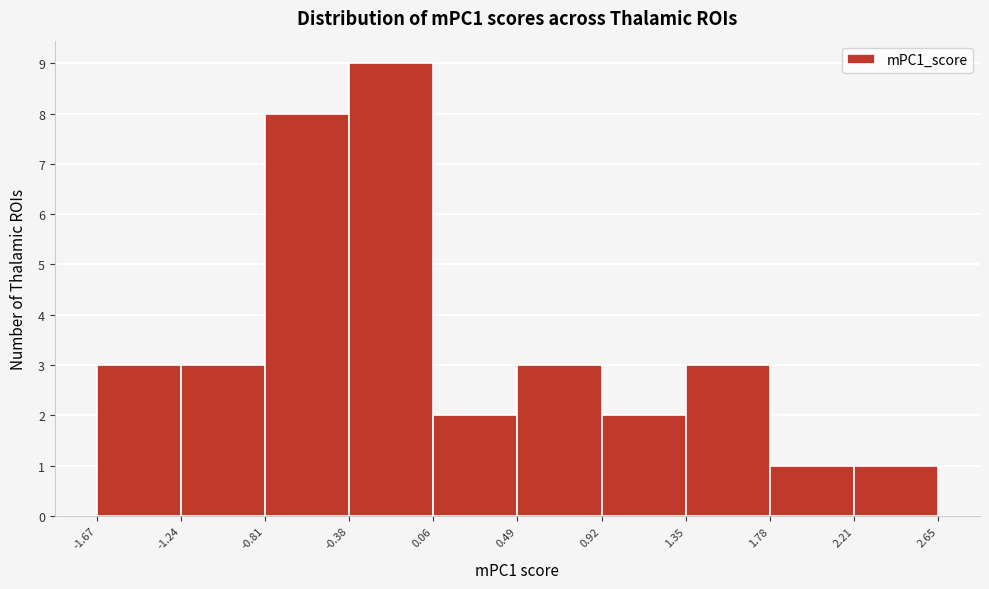

What is the height of the bar covering 2.21 to 2.65 on the x-axis? The values are not printed on the chart, so give them approximately, as read against the axis.

1